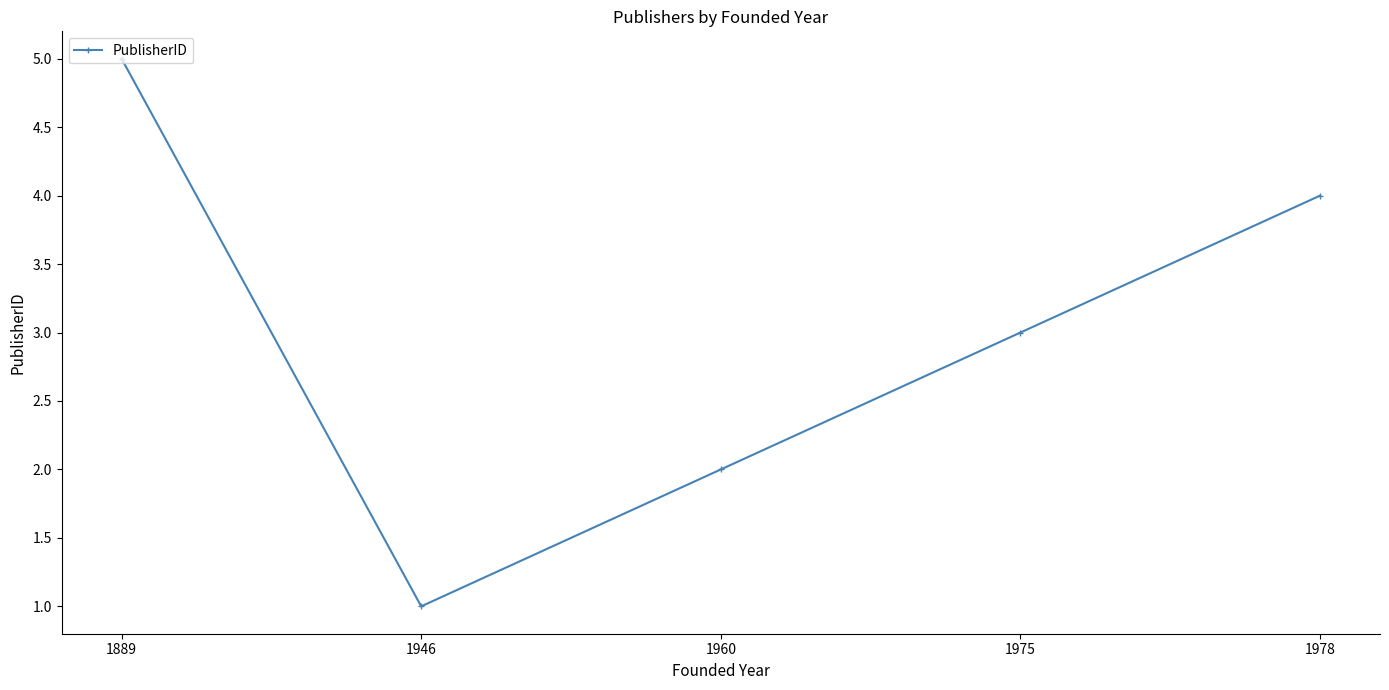

Reading right to left, what are all the values shown in this chart?

4	3	2	1	5